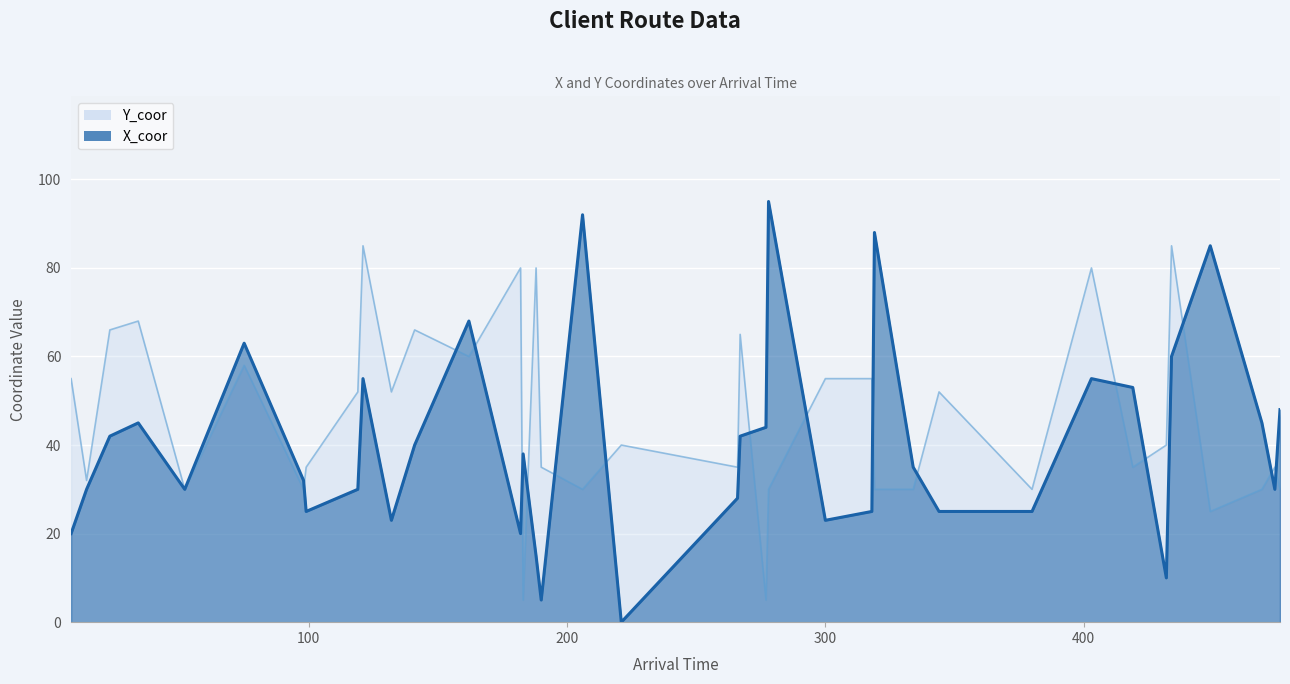

Count the number of data series in this chart.

2